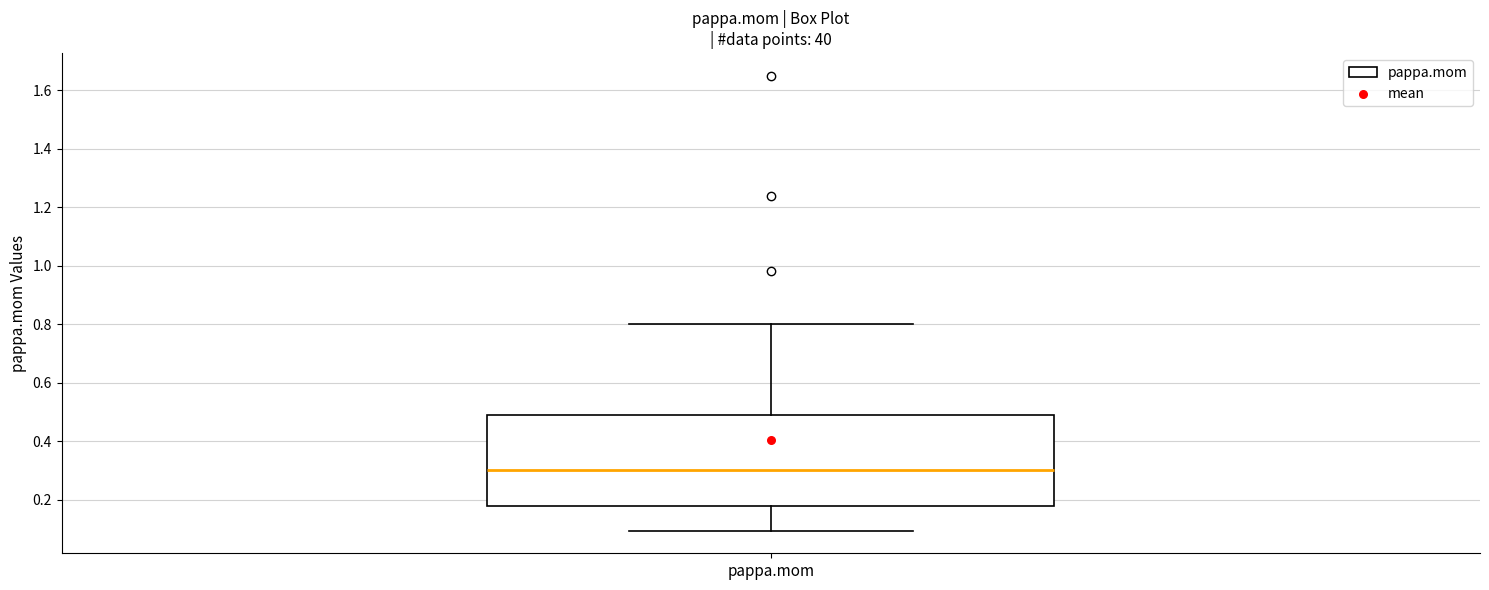

Transcribe this box plot: give where the median line is, the range the box spans, and where the two whiskers end, as read against the y-axis. The values are not printed on the chart, so give them approximately, as read against the axis.

median 0.30, box 0.18 to 0.50, whiskers 0.10 to 0.80